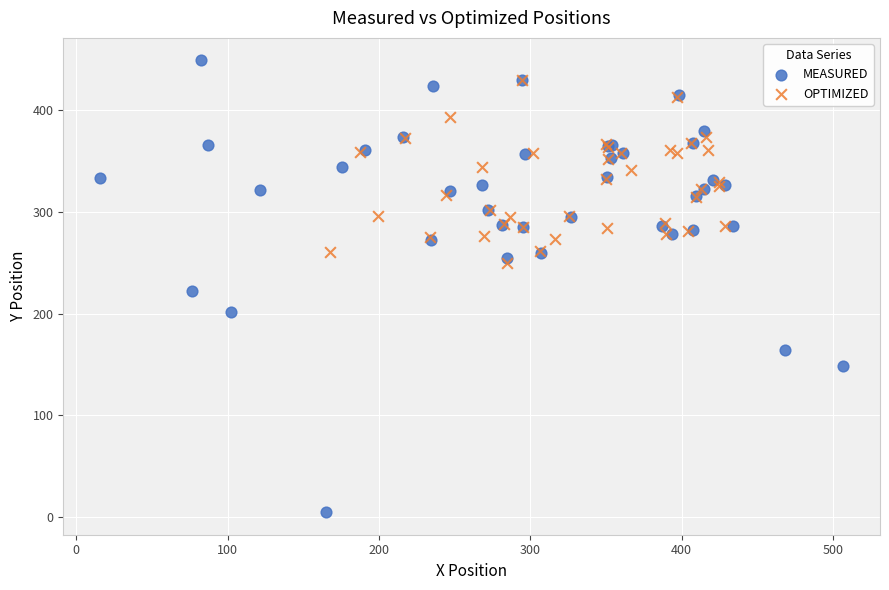

Which series has the widest spread of Y values?

MEASURED